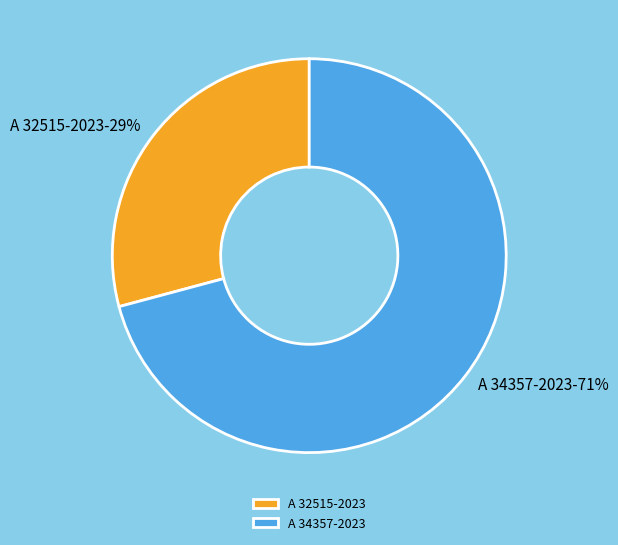

The A 32515-2023 slice represents 29% of the pie. True or false?

True